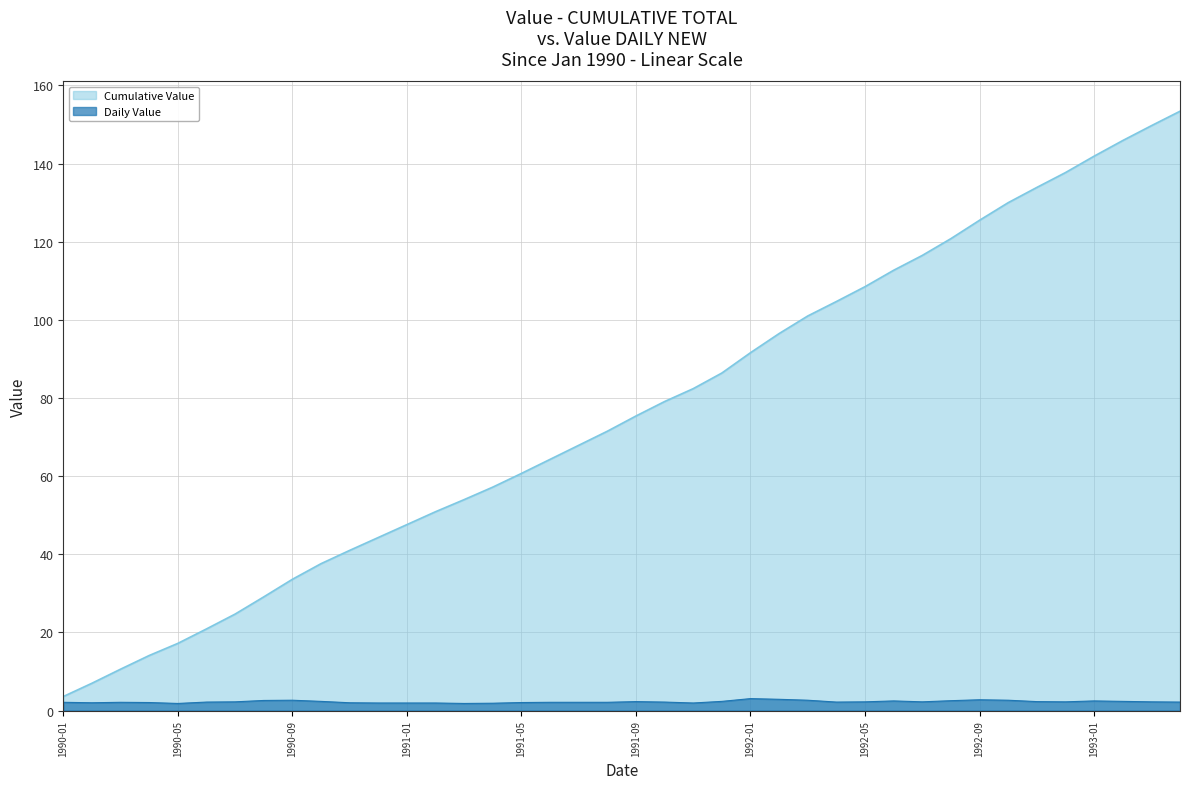

Which category has the lowest value across all series?

1990-05